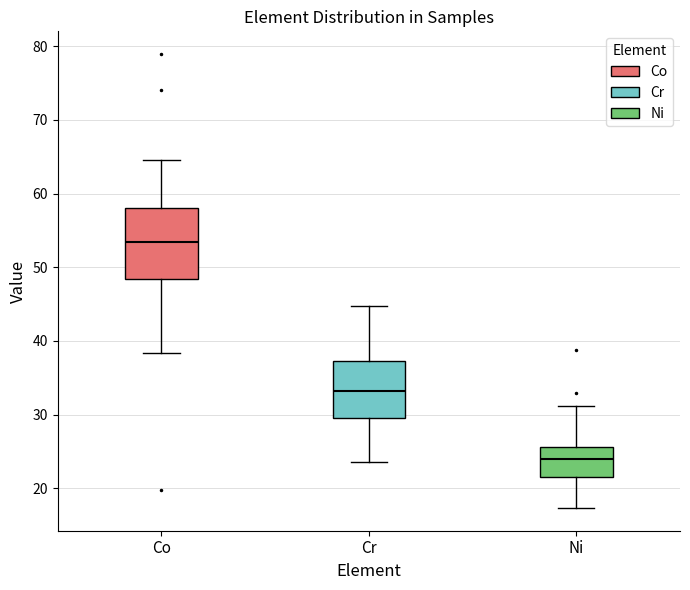

Reading left to right, transcribe this box plot: for each box, give where its median line is, the range the box spans, and where its two whiskers end, as read against the y-axis. The values are not printed on the chart, so give them approximately, as read against the axis.

Co: median 53, box 48 to 58, whiskers 38 to 64
Cr: median 33, box 30 to 37, whiskers 24 to 45
Ni: median 24, box 22 to 26, whiskers 17 to 31